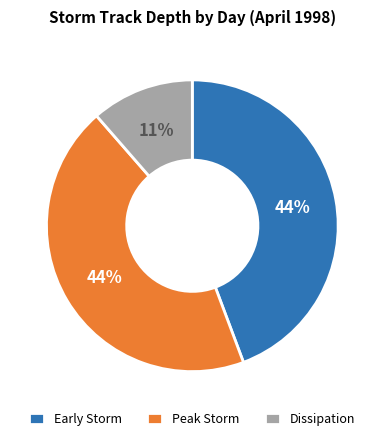

Do Dissipation and Early Storm together represent more than half of the pie?

Yes